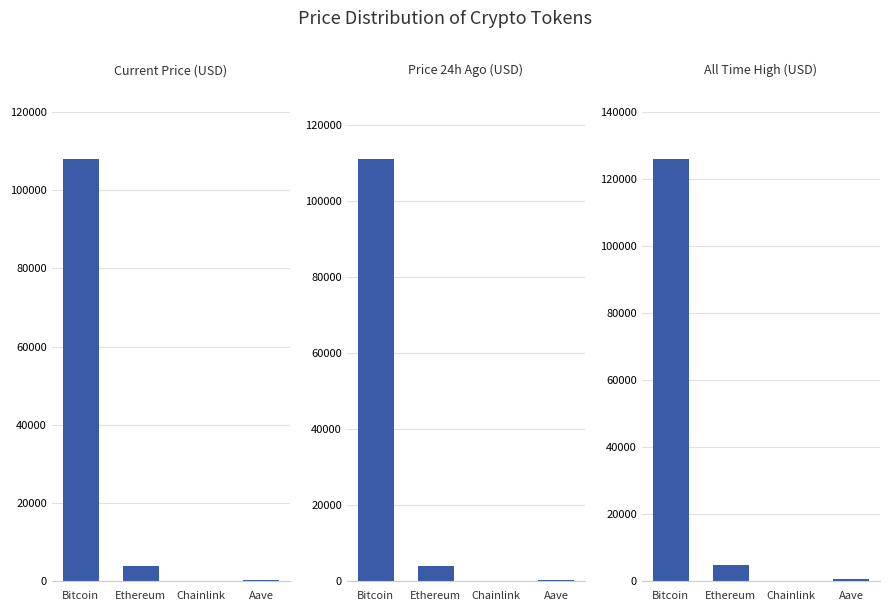

Count the number of categories in the chart.

4